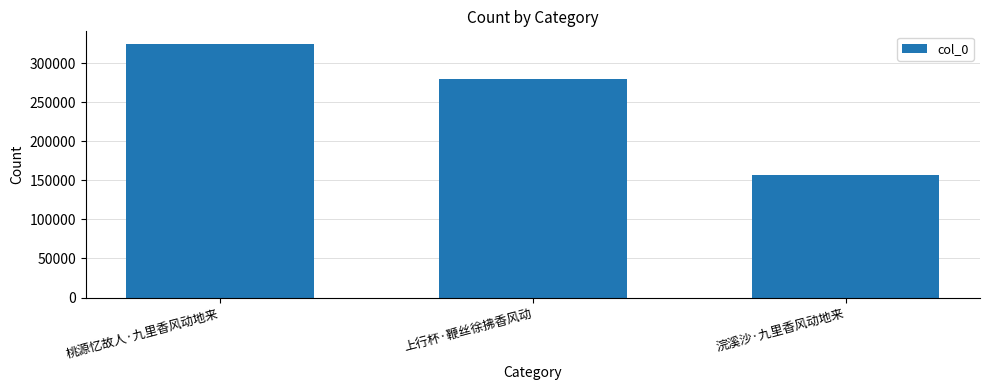

Rank the categories by value from highest to lowest.

桃源忆故人·九里香风动地来, 上行杯·鞭丝徐拂香风动, 浣溪沙·九里香风动地来